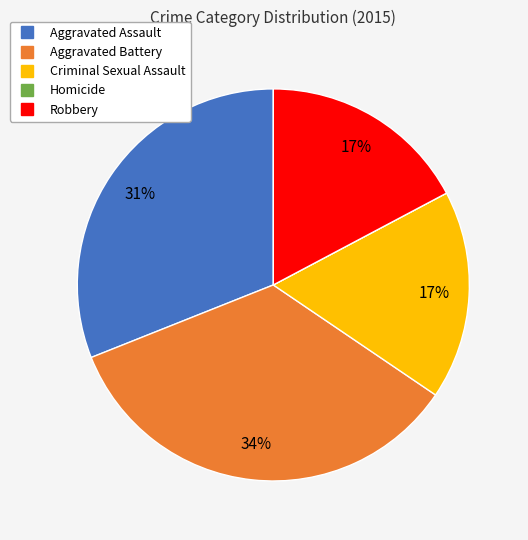

Combined, do Aggravated Battery and Criminal Sexual Assault account for over 50%?

Yes